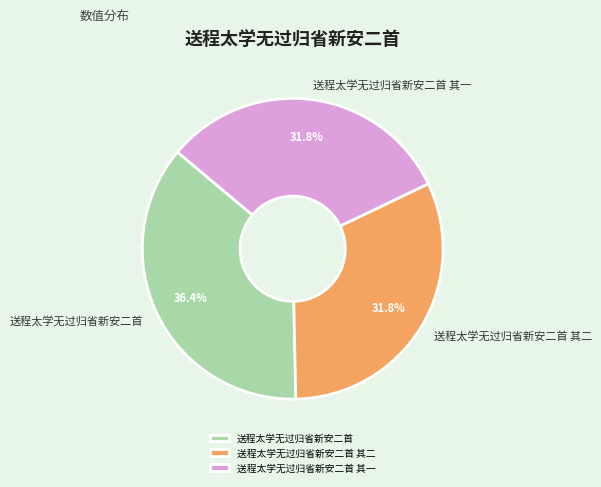

Which slice is the largest?

送程太学无过归省新安二首